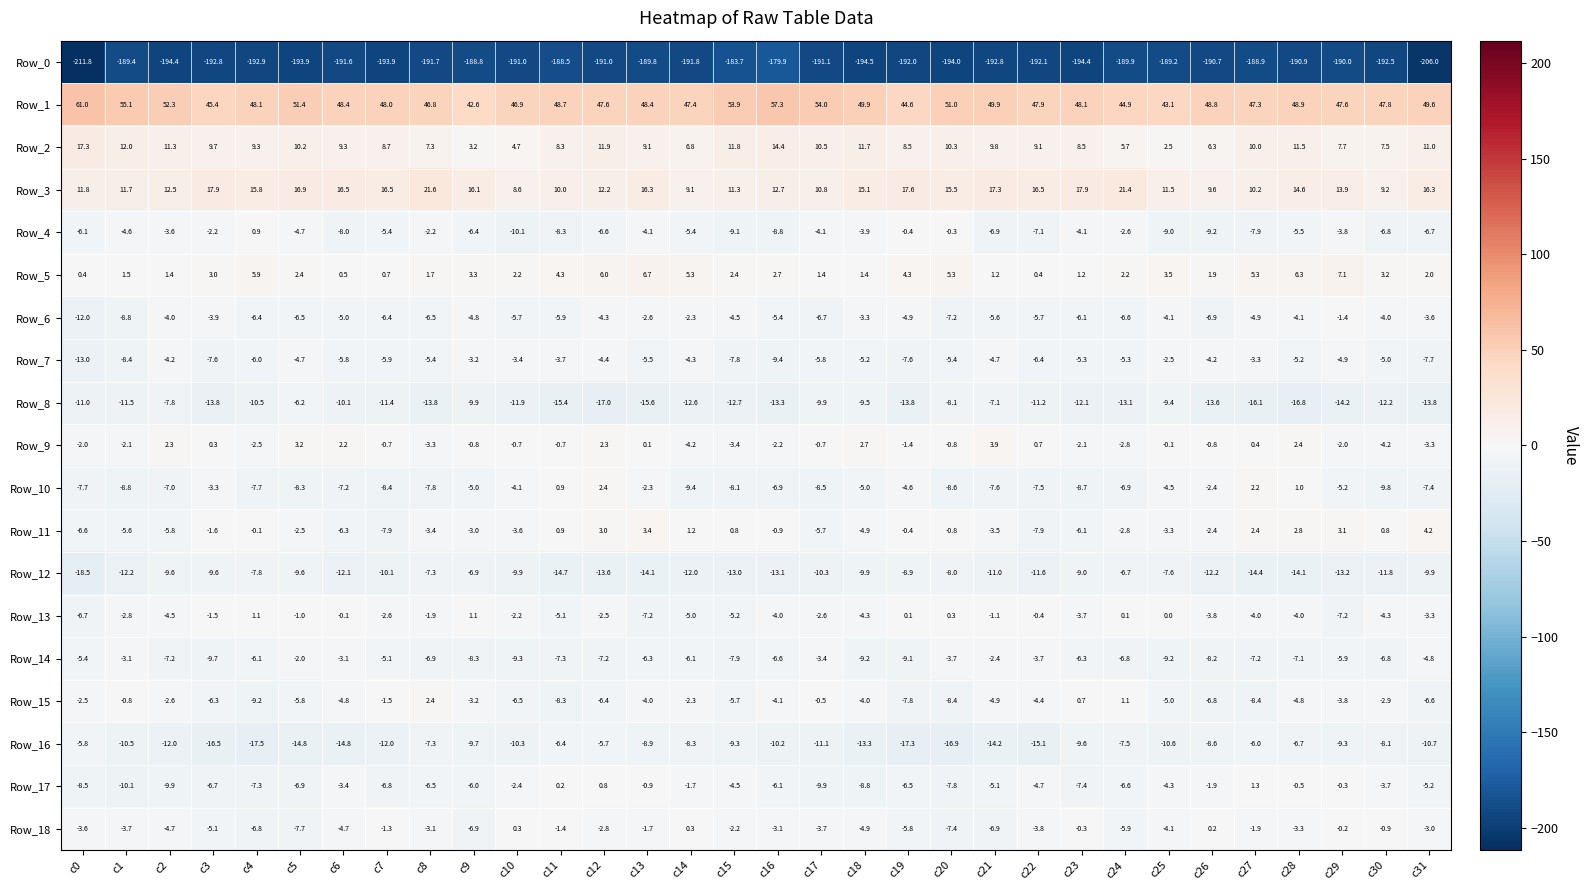

At which category is the sum across all series the highest?

c12